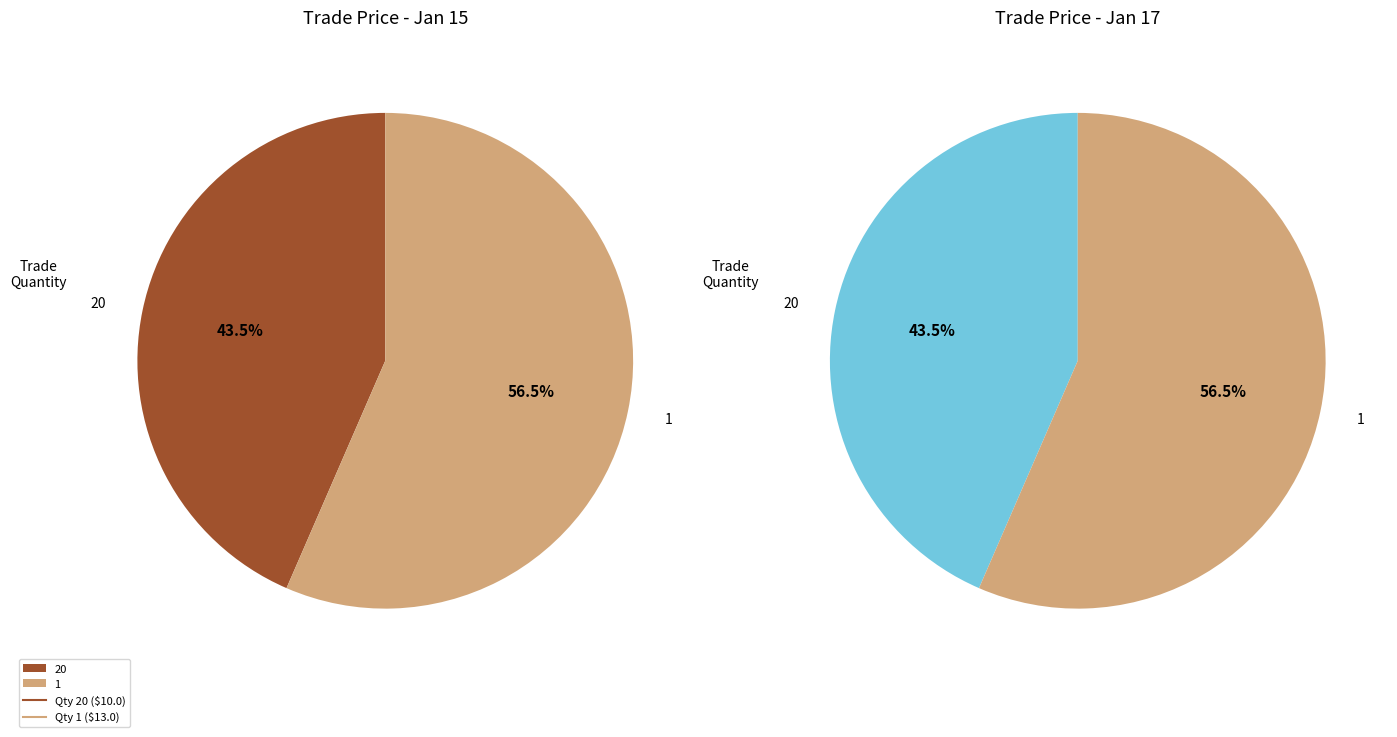

Combined, what portion of the pie is 20 and 1?

100.0%